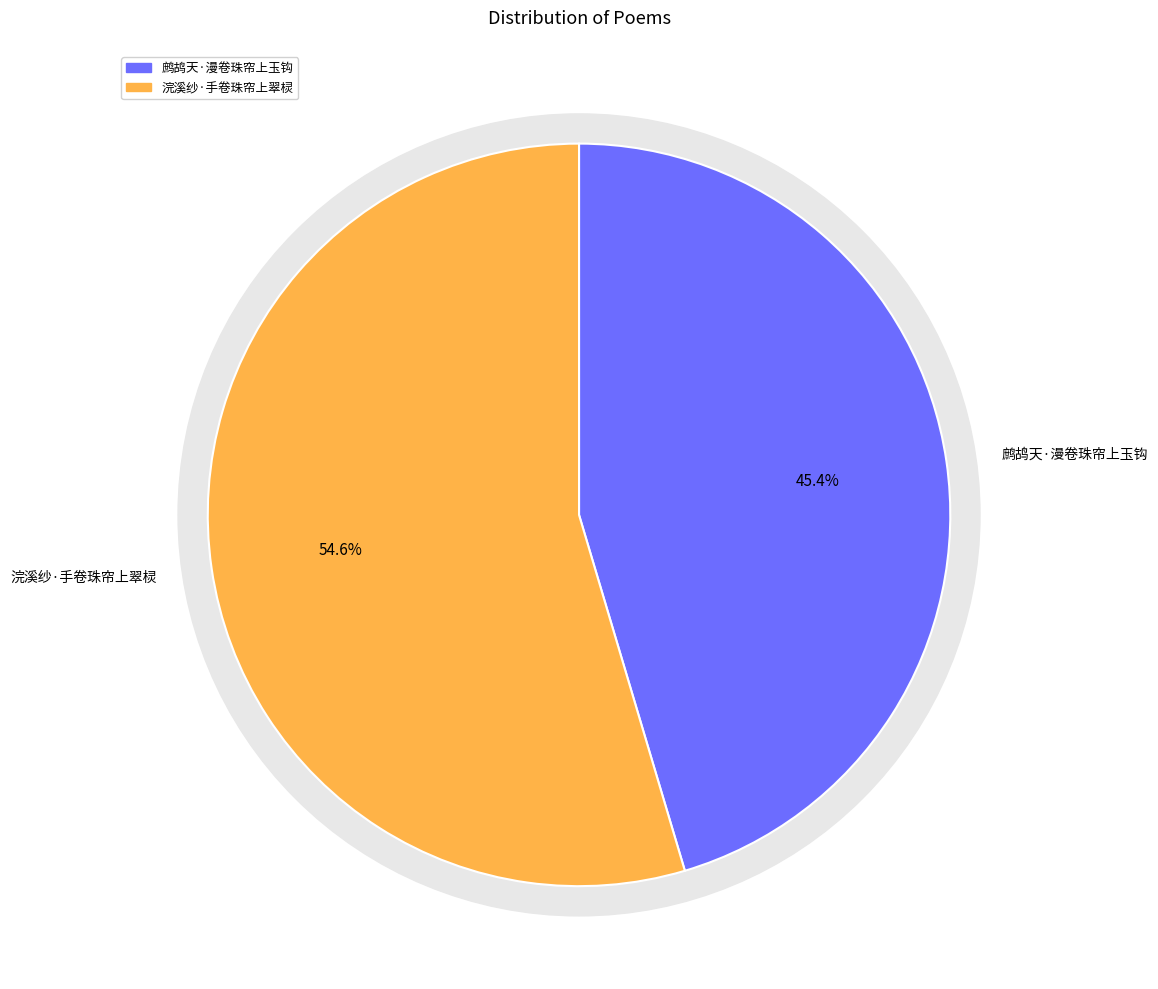

Count the number of slices in the pie.

2